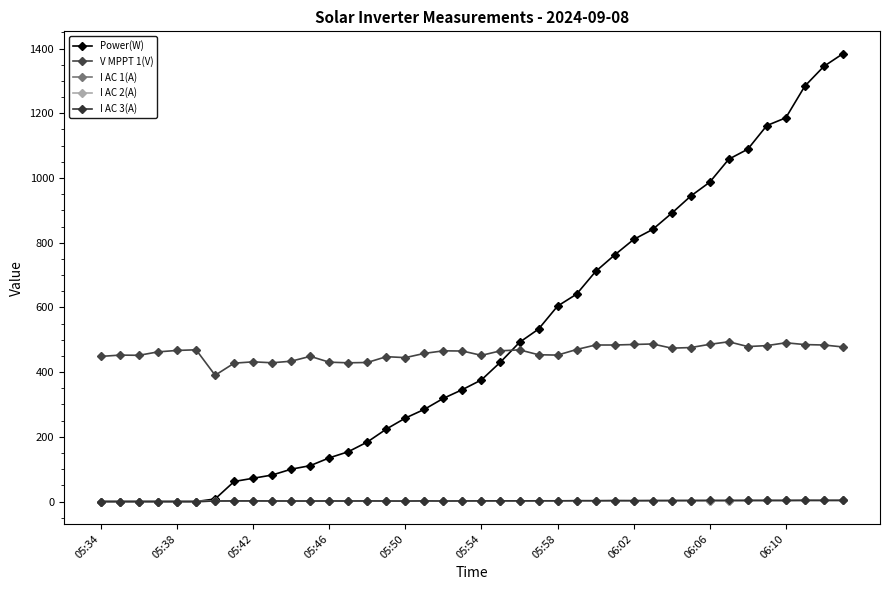

Where do I AC 1(A) and I AC 3(A) first cross each other?

37 and 38